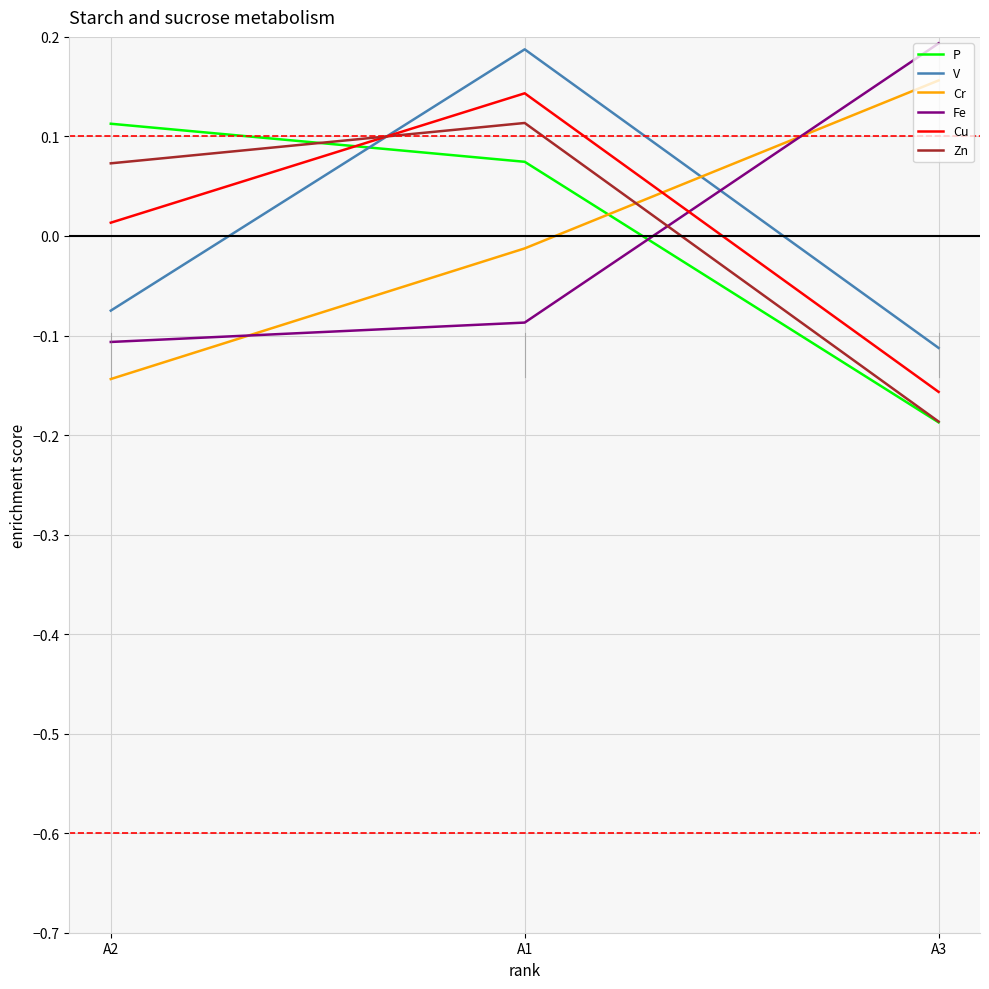

What position from the left is A3?

3